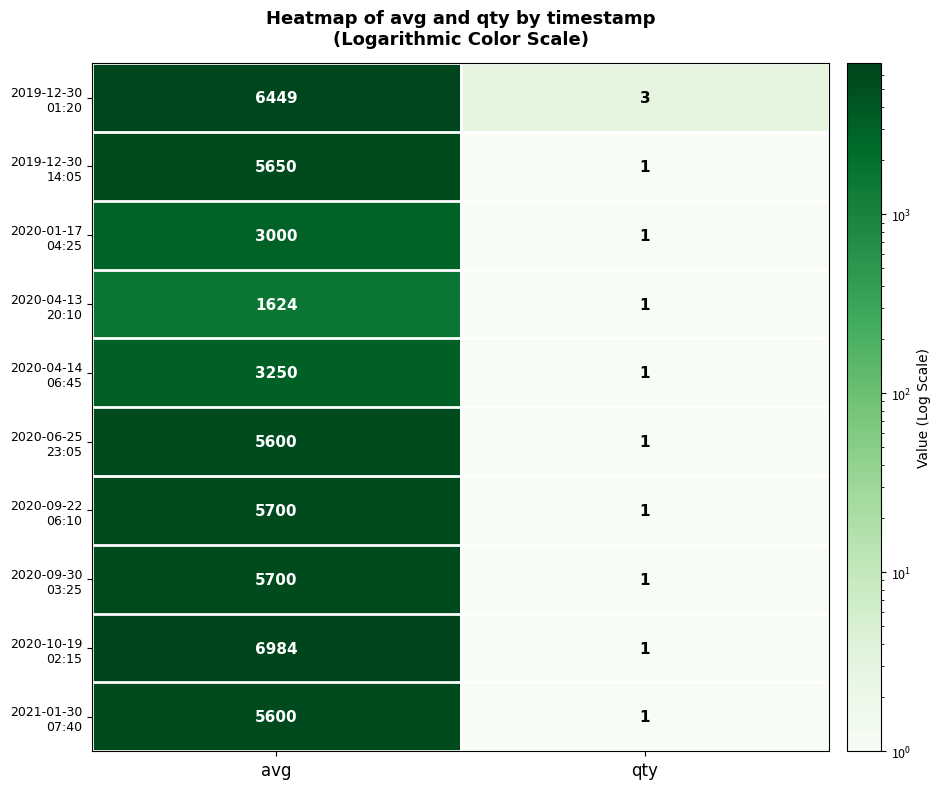

At which category is the sum across all series the highest?

avg